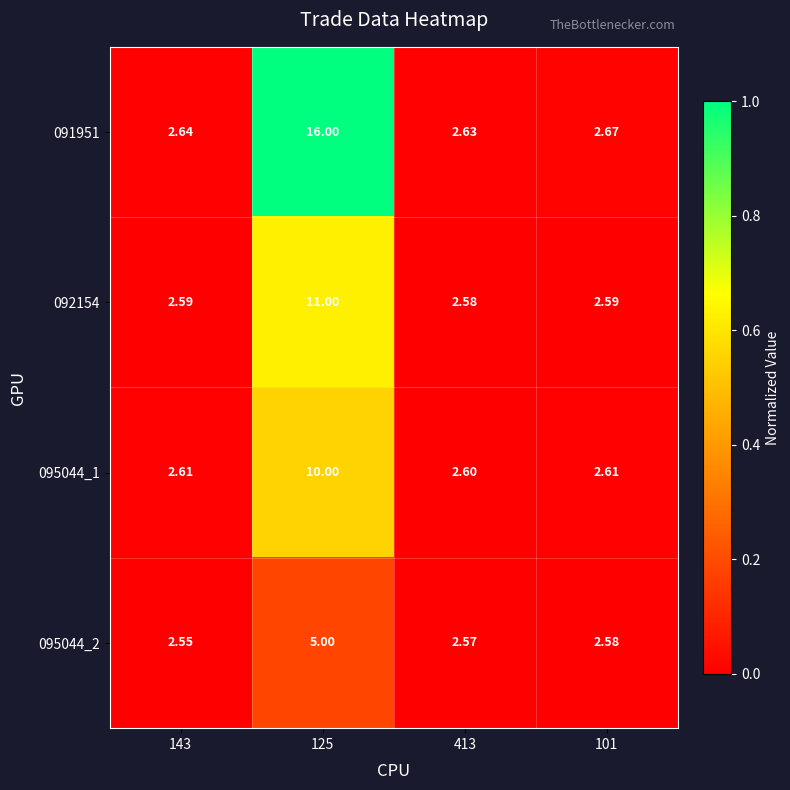

Is the value of 091951 at 101 greater than the value of 095044_1 at 413?

Yes